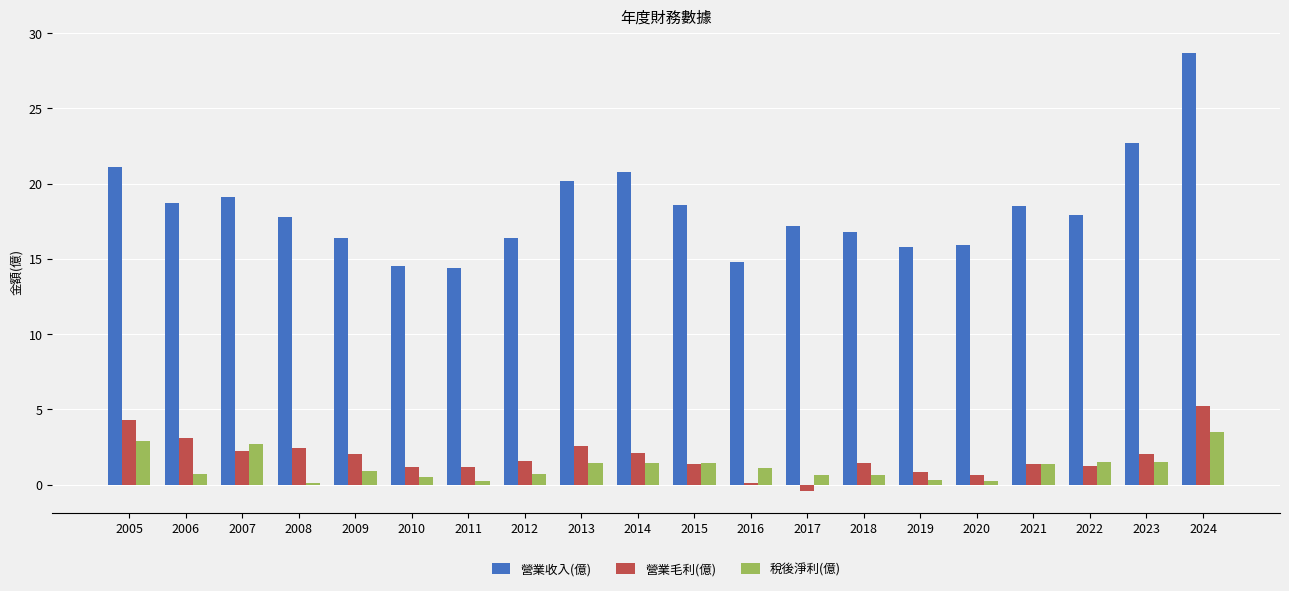

Which series changed the most between 2008 and 2013?

營業收入(億)